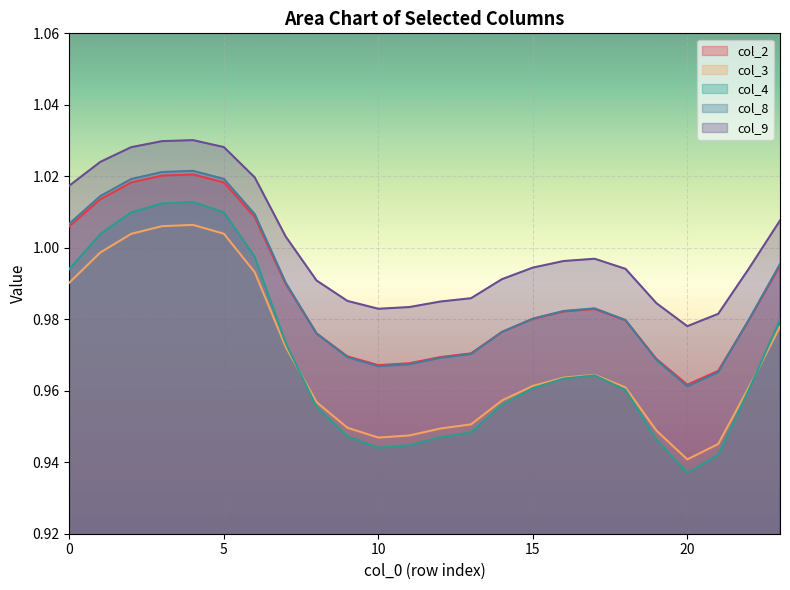

Rank the categories by col_2 value from lowest to highest.

20, 21, 10, 11, 19, 12, 9, 13, 8, 14, 18, 22, 15, 16, 17, 7, 23, 0, 6, 1, 2, 5, 3, 4